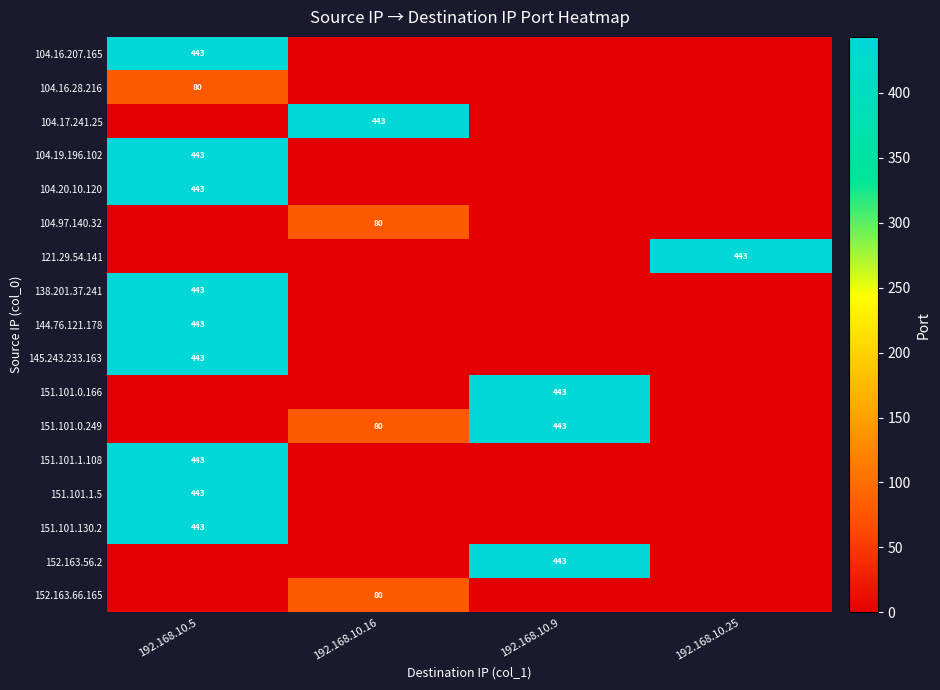

Is the value of 145.243.233.163 at 192.168.10.5 greater than the value of 104.16.28.216 at 192.168.10.5?

Yes